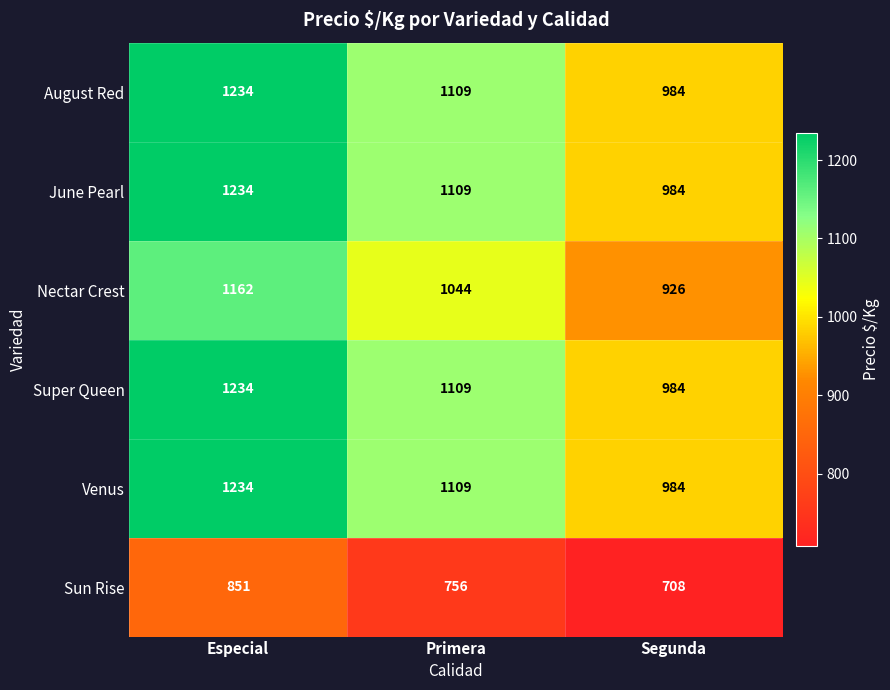

The value of Super Queen at Segunda is 1513. True or false?

False